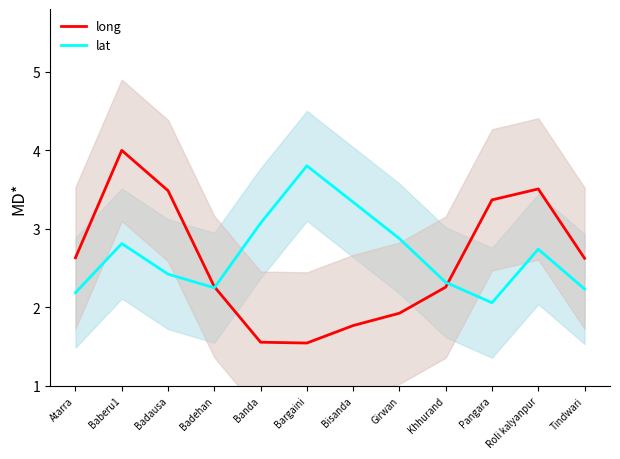

Between Badehan and Tindwari, which series saw the biggest shift?

long